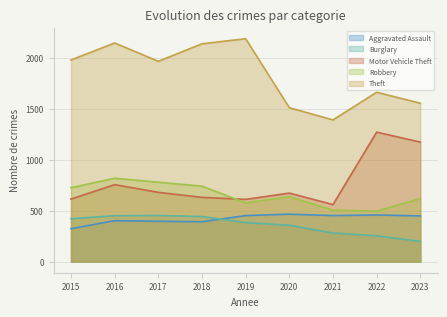

Which has a higher value, 2015 or 2020?

2020